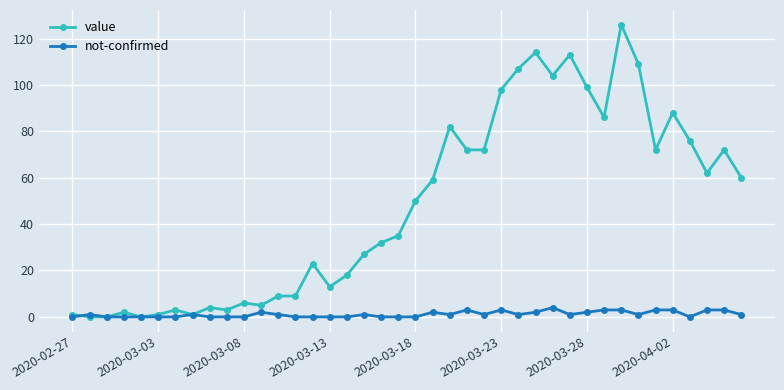

What is the sum of all value values?

1913